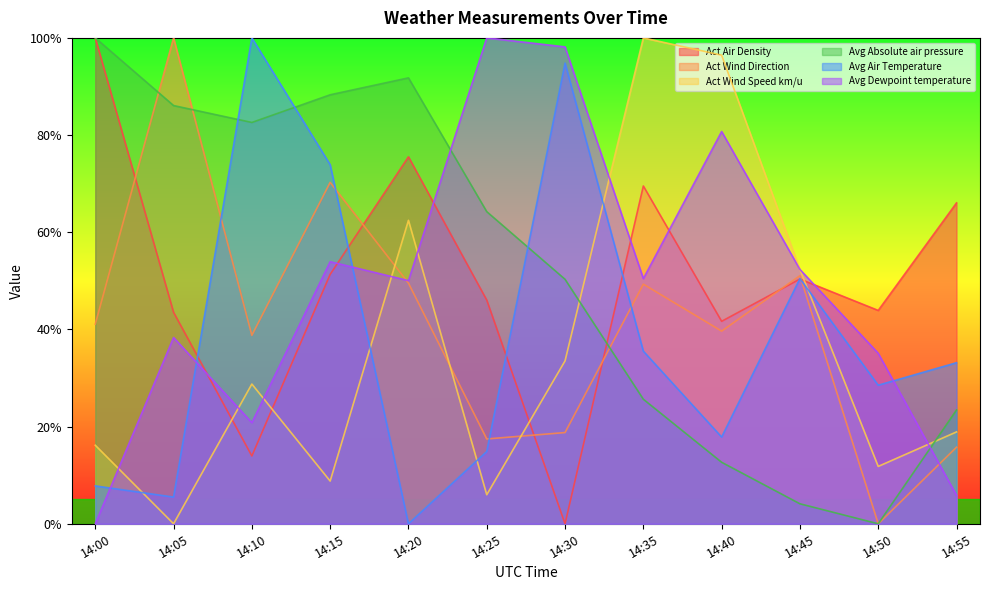

What is the greatest value displayed?

100.0